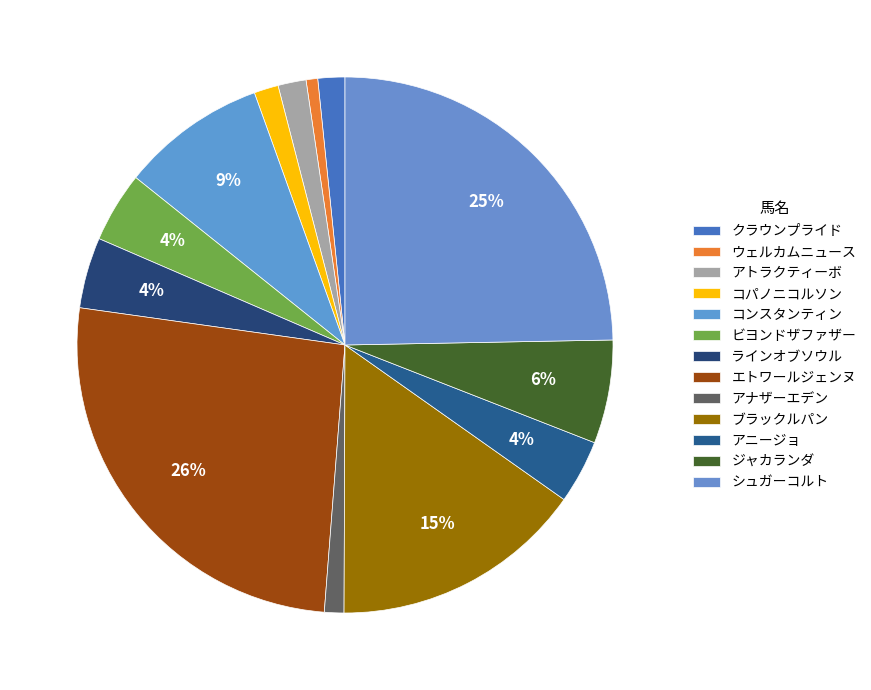

Count the number of slices in the pie.

13